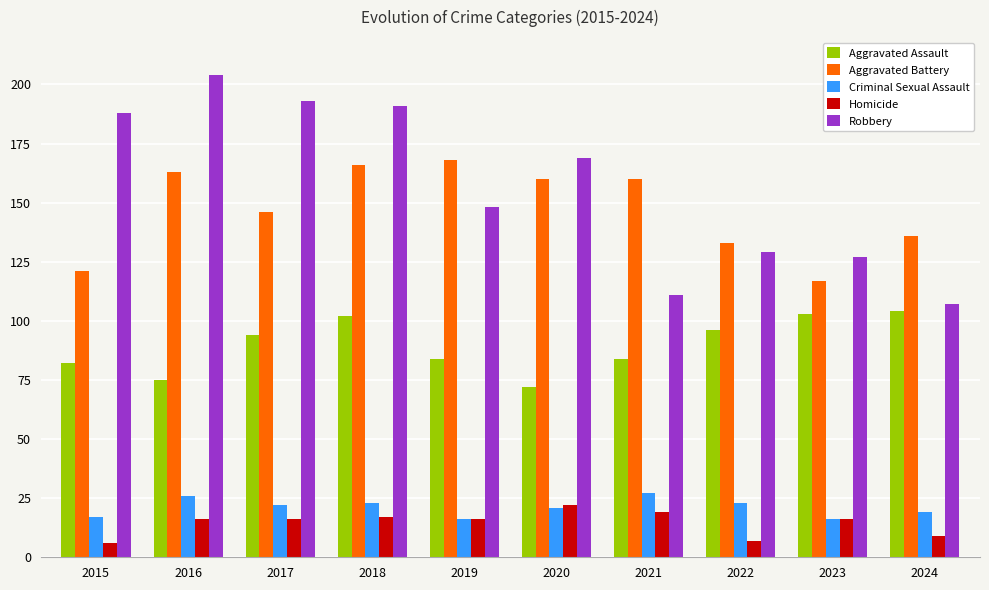

The Criminal Sexual Assault series shows 5 at 2018. True or false?

False